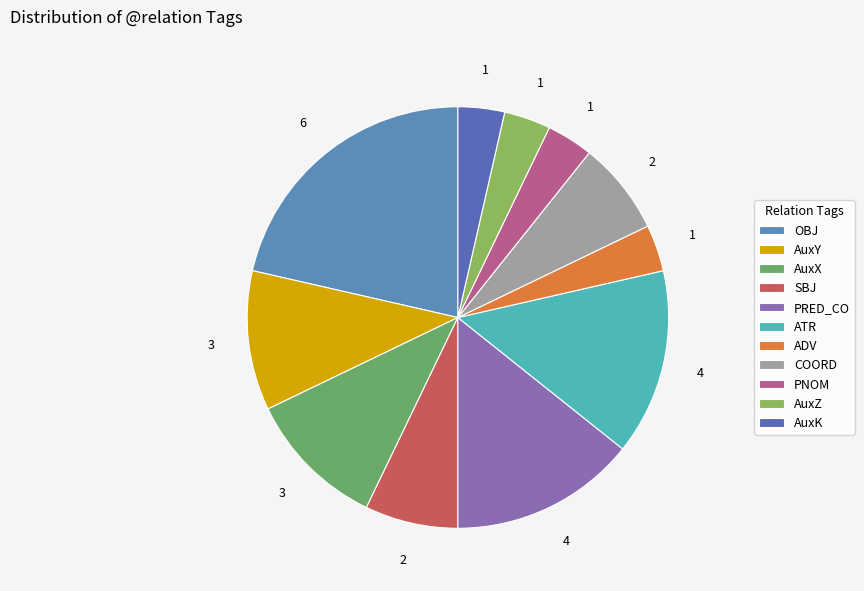

How many slices are in this pie chart?

11